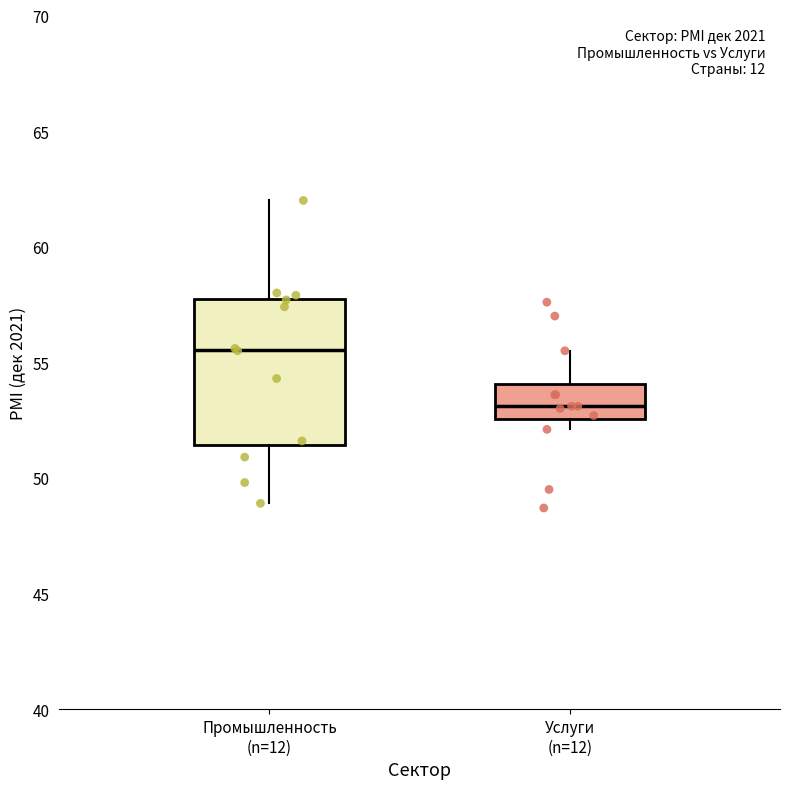

Where is the upper edge of the box for Услуги (n=12) on the y-axis? The values are not printed on the chart, so give them approximately, as read against the axis.

54.0